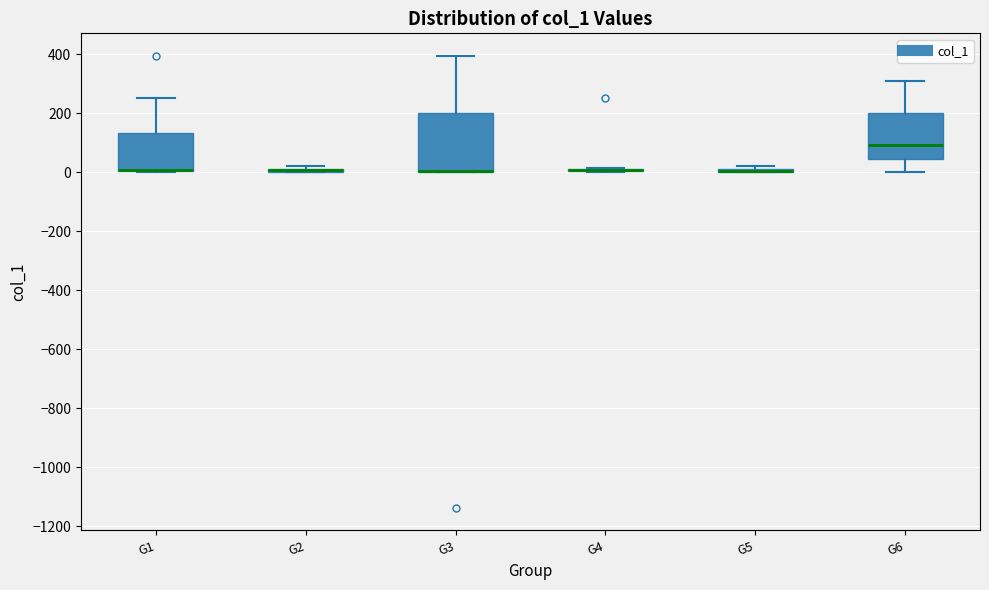

Comparing the boxes themselves (not the whiskers), which one is the tallest?

G3